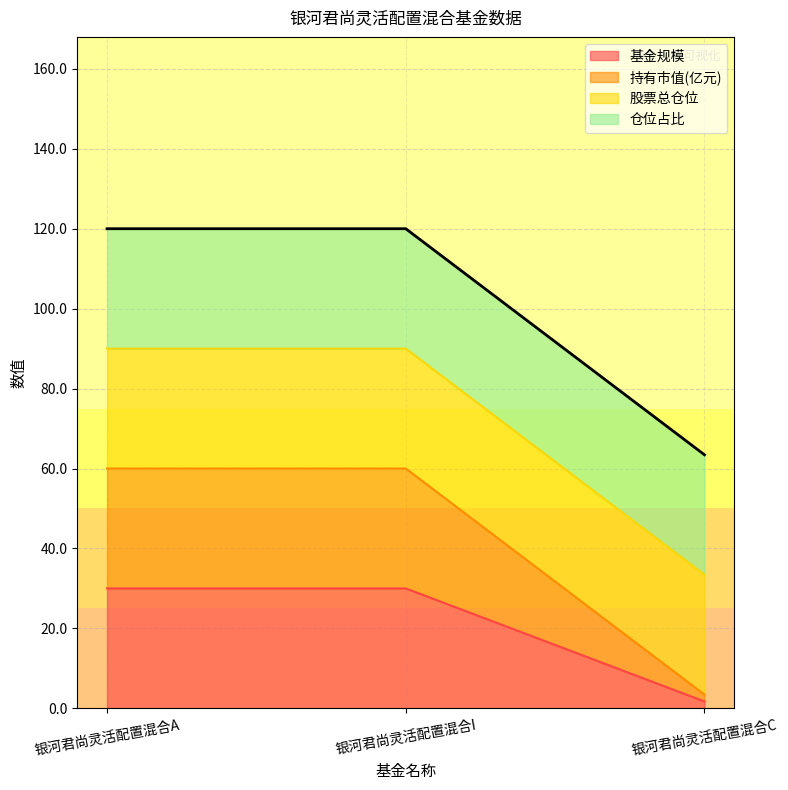

True or false: 持有市值(亿元) has a value of 60.0 at 银河君尚灵活配置混合I.

True